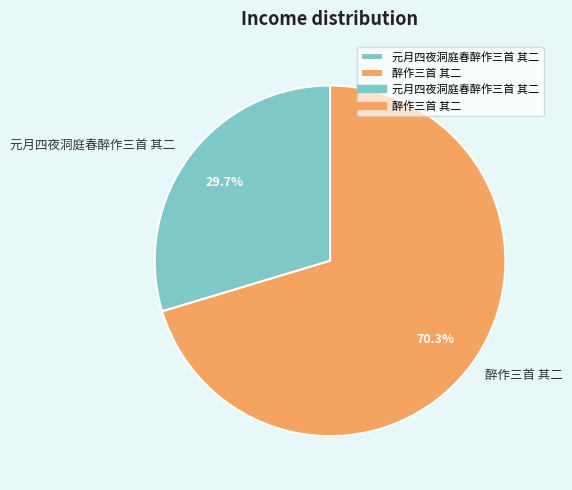

Is there any slice that represents more than half of the pie?

Yes